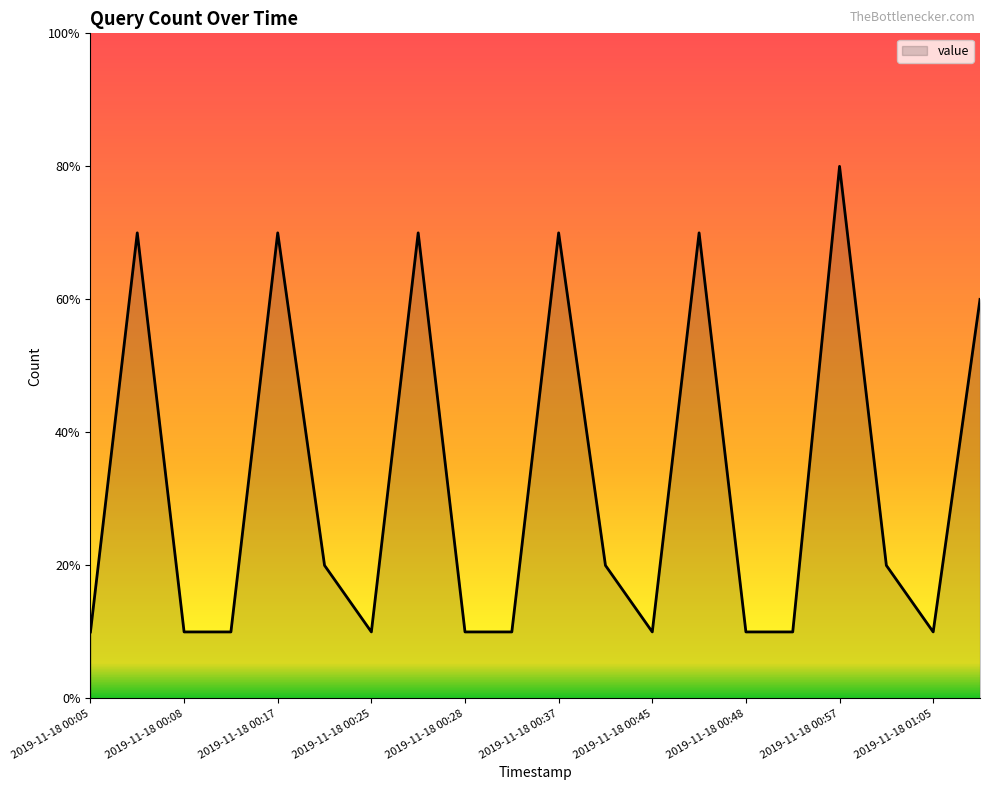

Is this an area chart (filled region under the line)?

Yes